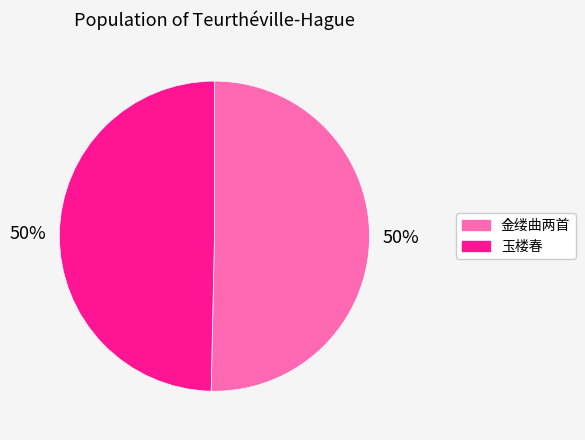

What is the ratio of the value at 金缕曲两首 to the value at 玉楼春?

1.0